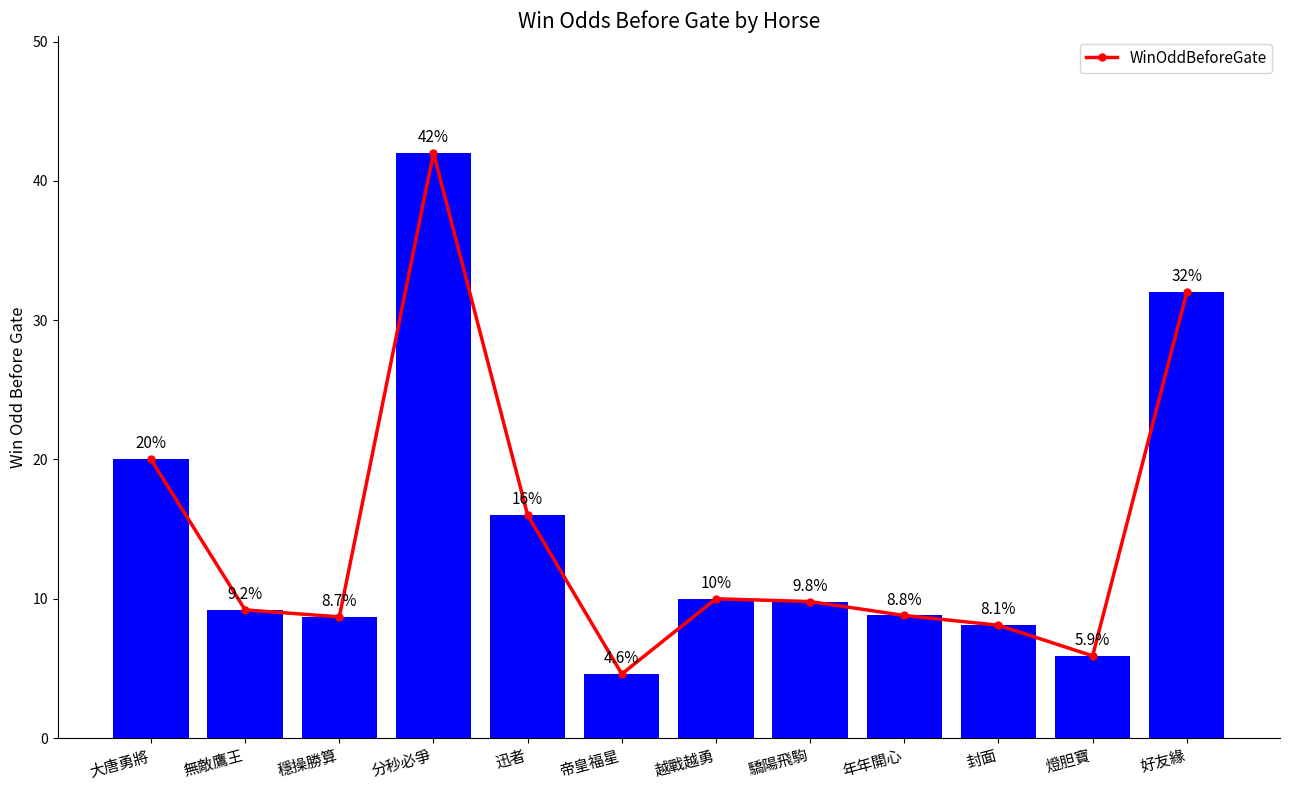

How many values are below 9?

5